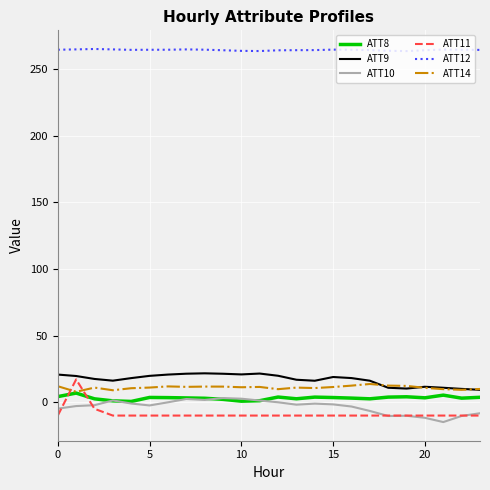

True or false: ATT9 and ATT11 intersect in this chart.

False